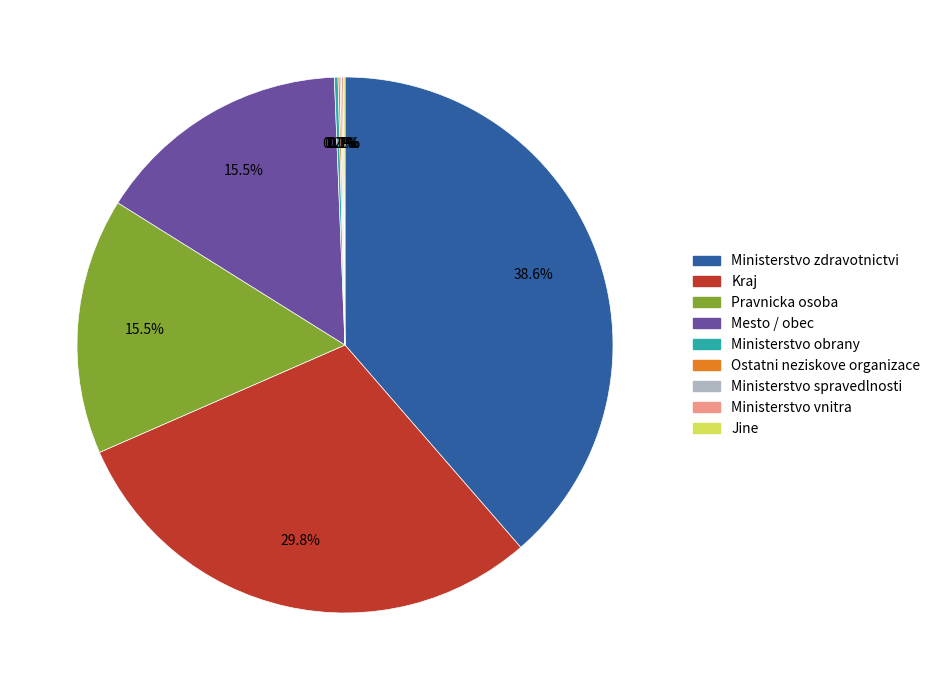

Which category has the biggest portion of the pie?

Ministerstvo zdravotnictvi